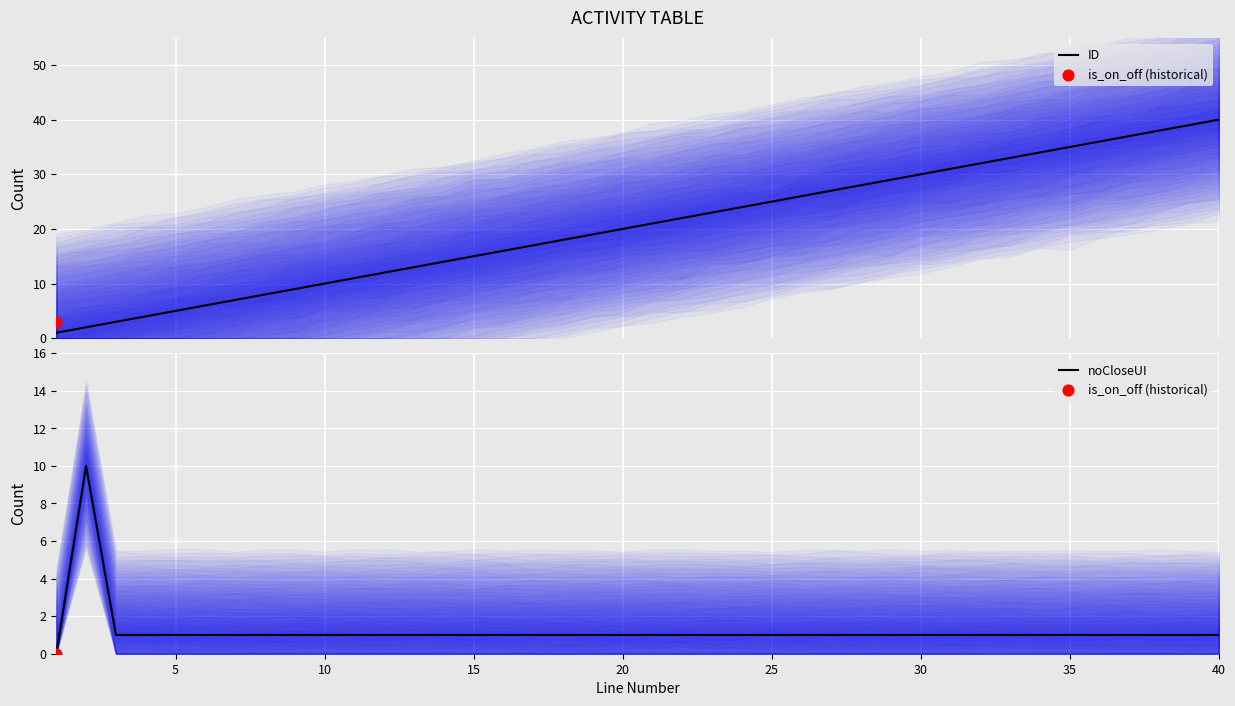

Which series contains the lowest Y value?

noCloseUI